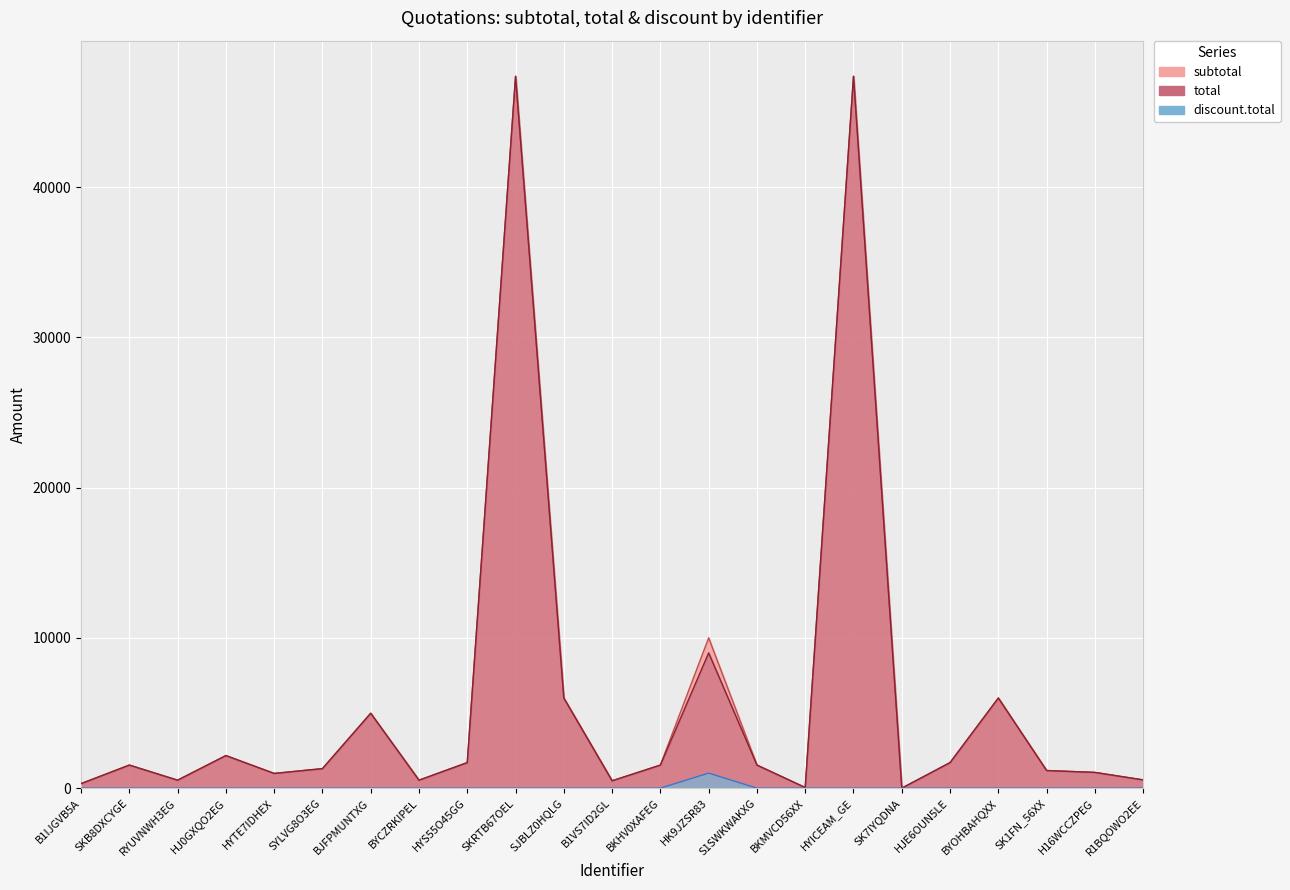

True or false: discount.total has a value of 360.5 at SKRTB67OEL.

False